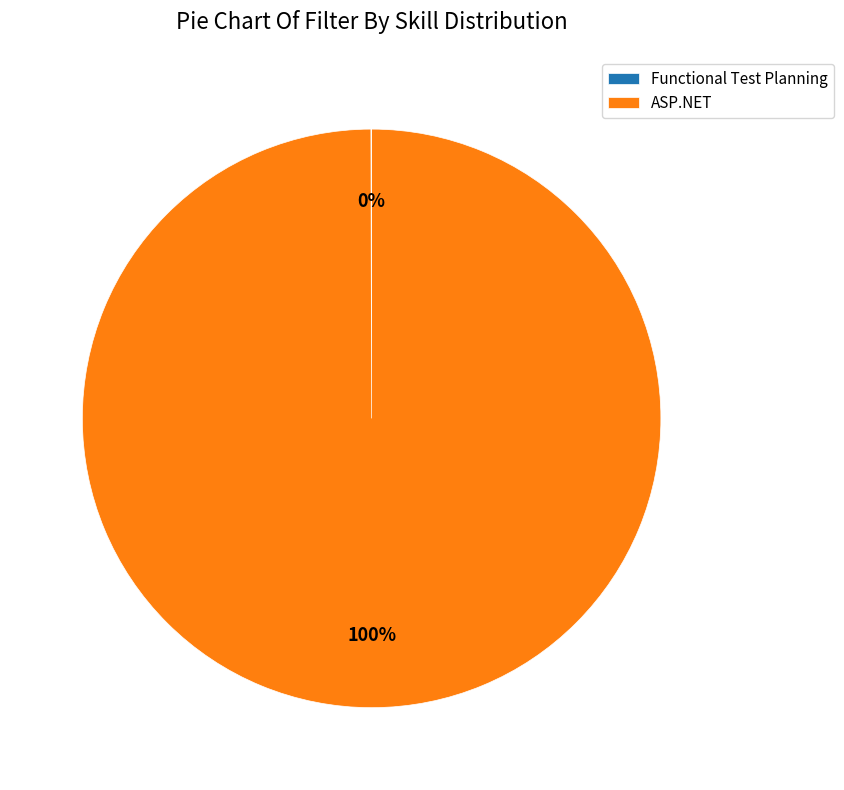

Is there any slice that represents more than half of the pie?

Yes